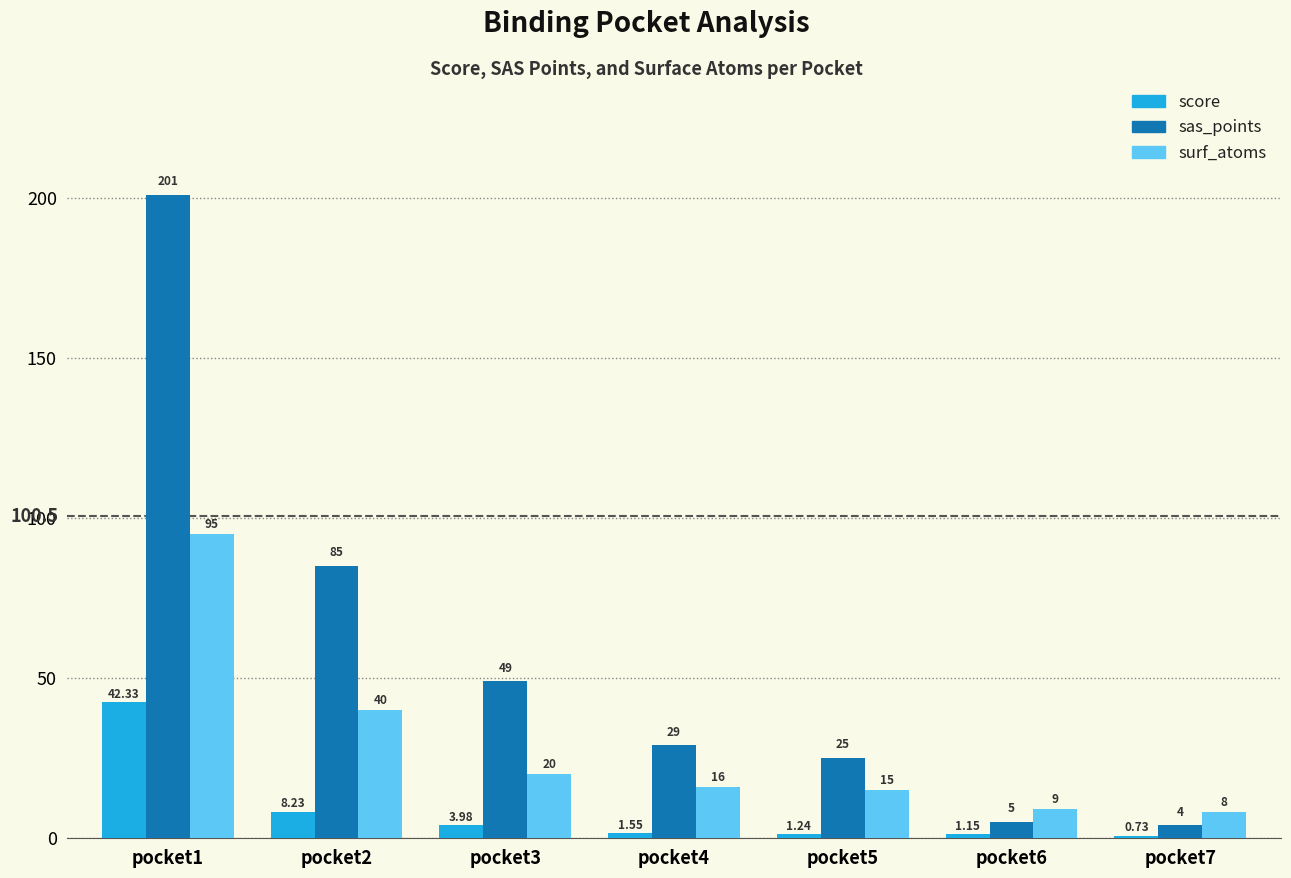

What is the spread (max minus min) of values at pocket3?

45.0